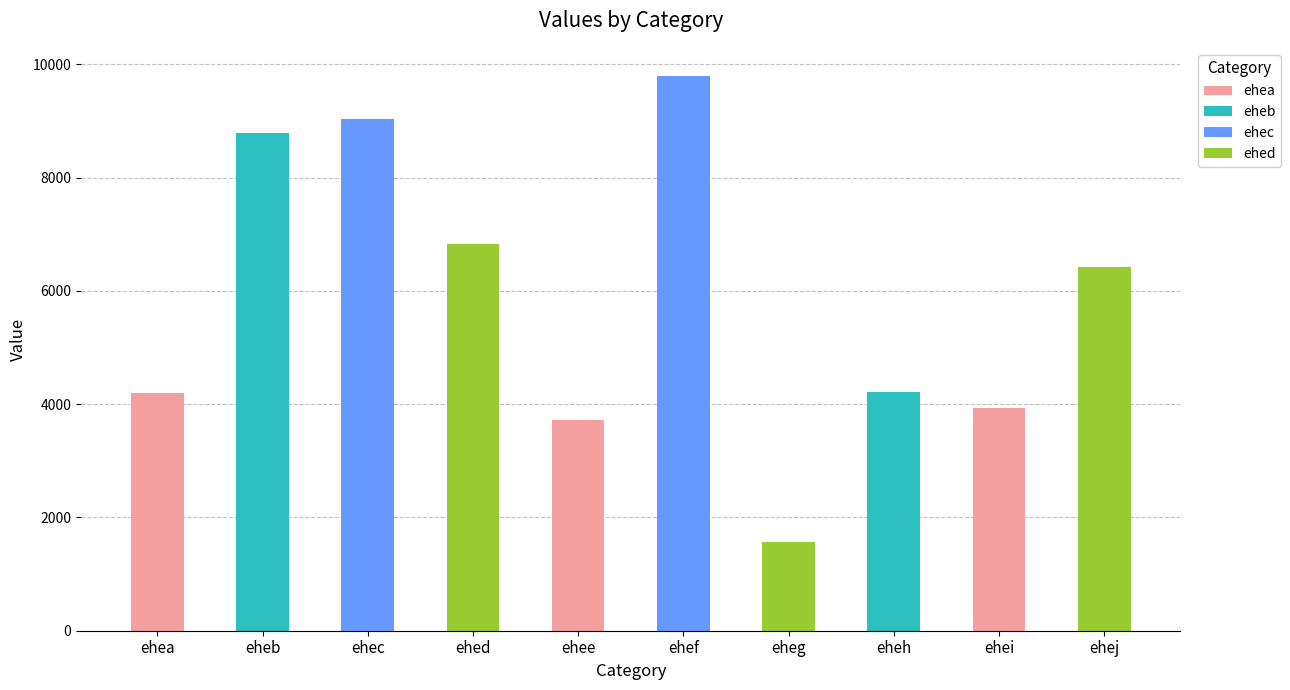

The value at ehej is 10571. True or false?

False